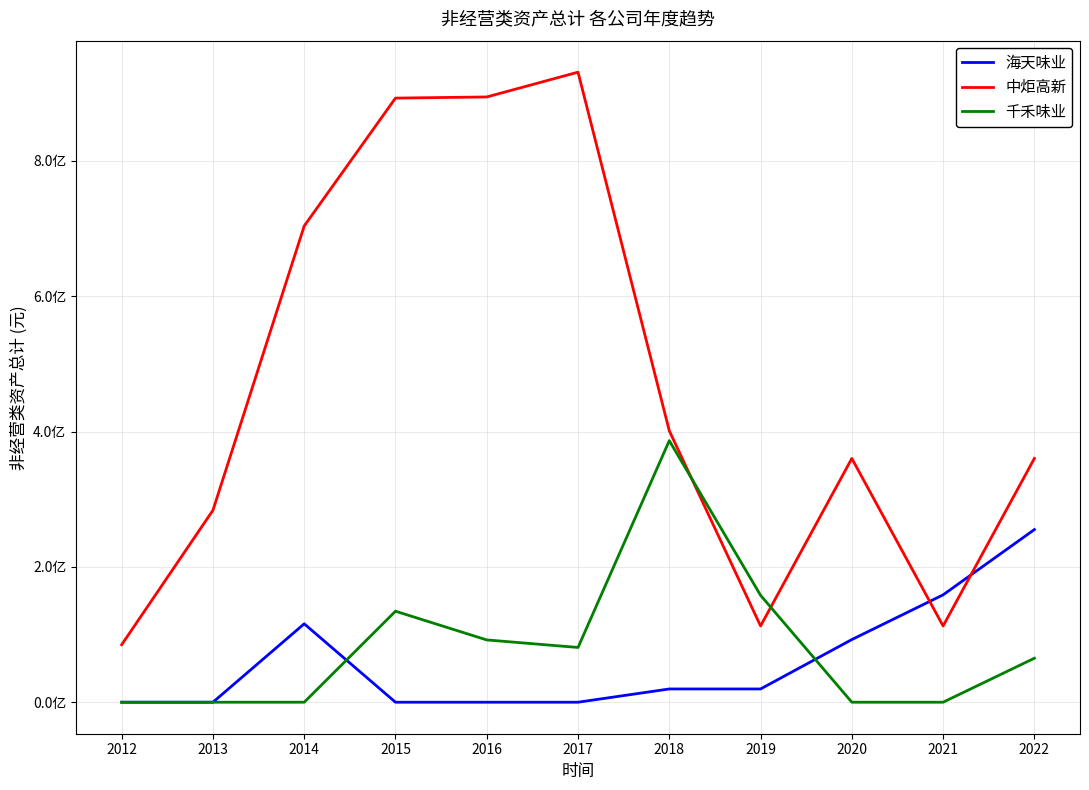

Does the chart display data point markers on the line(s)?

No